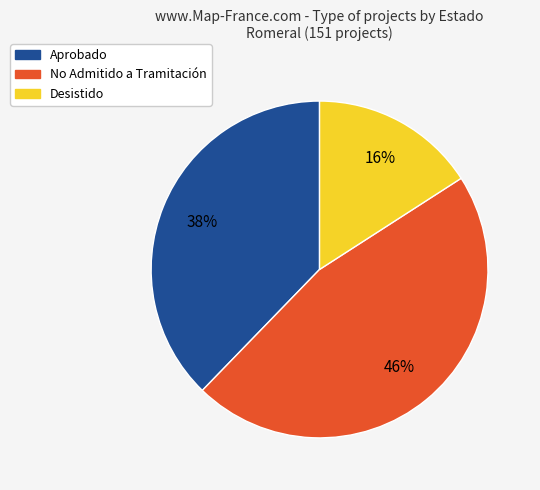

Rank the categories by value from highest to lowest.

No Admitido a Tramitación, Aprobado, Desistido